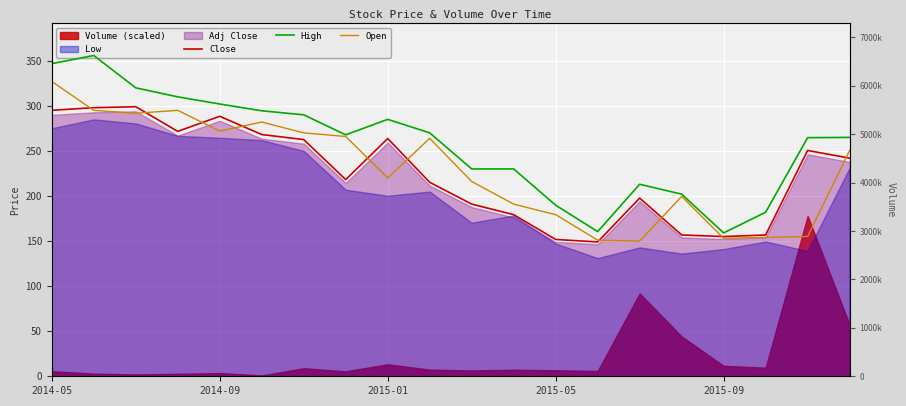

True or false: High has a value of 290.0 at 6.

True